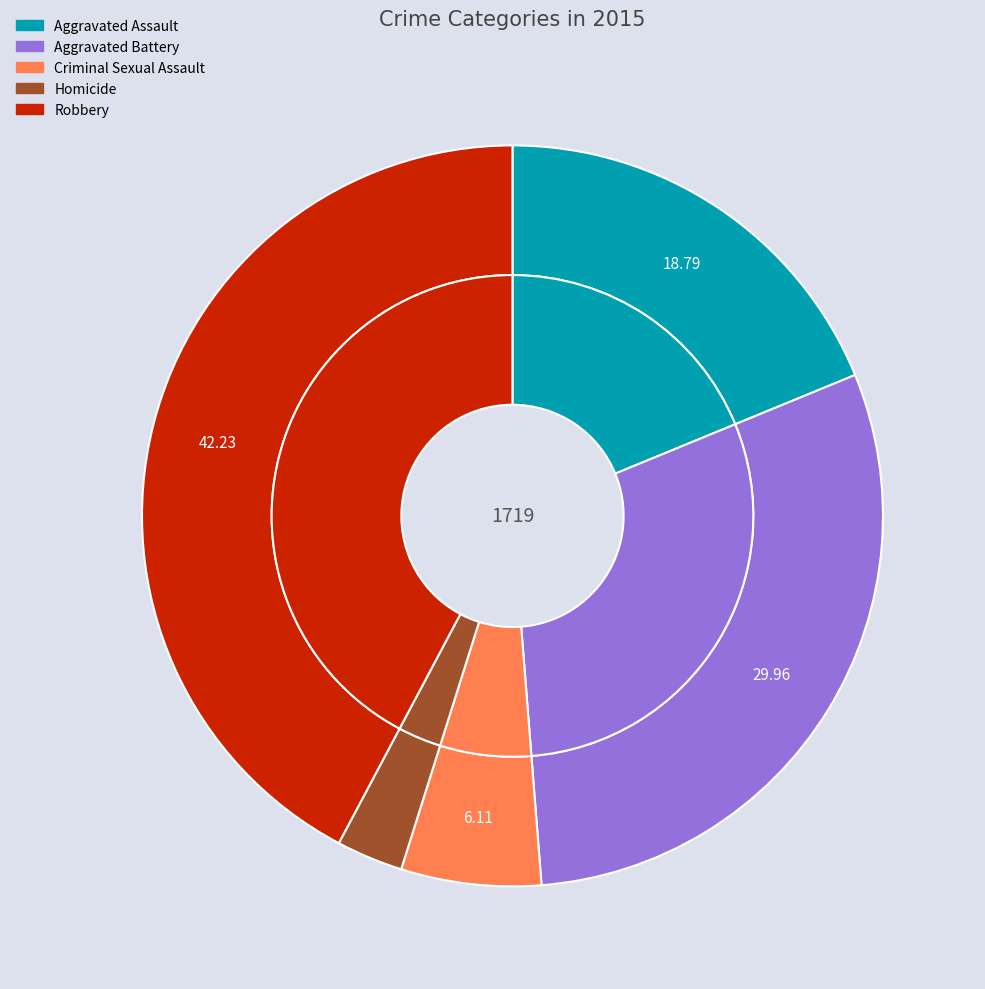

Is there a majority slice in this chart?

No